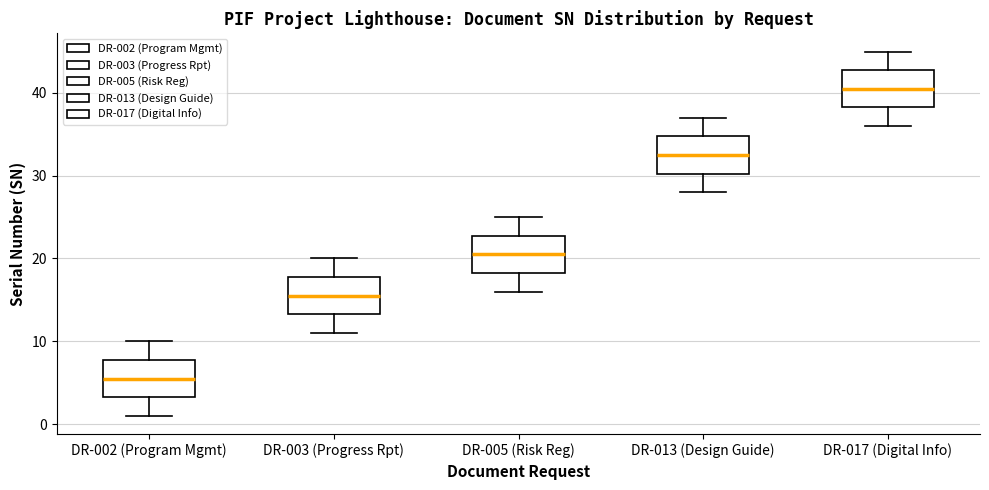

Reading left to right, read every box against the y-axis: the position of its median line, the range the box covers, and the ends of its whiskers. The values are not printed on the chart, so give them approximately, as read against the axis.

DR-002 (Program Mgmt): median 6, box 3 to 8, whiskers 1 to 10
DR-003 (Progress Rpt): median 16, box 13 to 18, whiskers 11 to 20
DR-005 (Risk Reg): median 21, box 18 to 23, whiskers 16 to 25
DR-013 (Design Guide): median 33, box 30 to 35, whiskers 28 to 37
DR-017 (Digital Info): median 41, box 38 to 43, whiskers 36 to 45